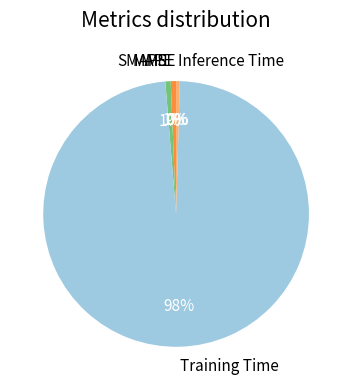

Combined, do SMAPE and Training Time account for over 50%?

Yes